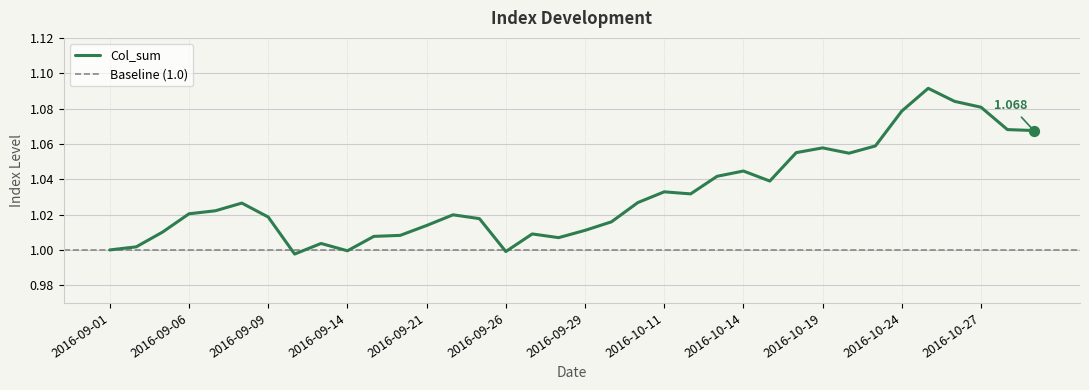

Approximately how many times larger is the value at 2016-10-31 compared to 2016-10-28?

1.0